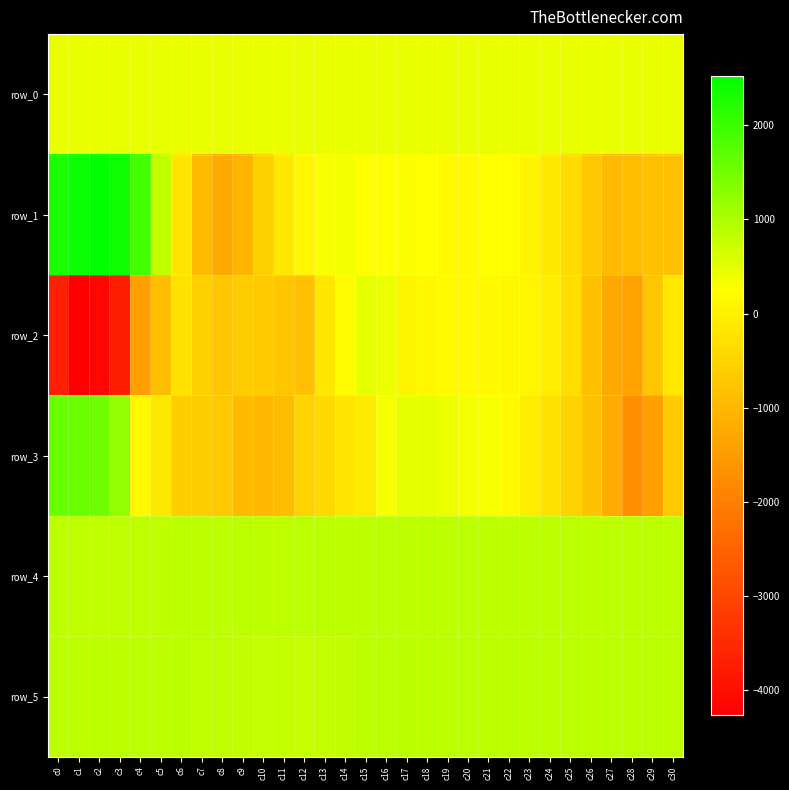

List the labels in order of row_4 value, smallest first.

c2, c1, c3, c4, c0, c11, c5, c13, c15, c30, c10, c12, c14, c18, c21, c29, c6, c16, c9, c28, c17, c19, c27, c22, c25, c24, c8, c23, c26, c20, c7